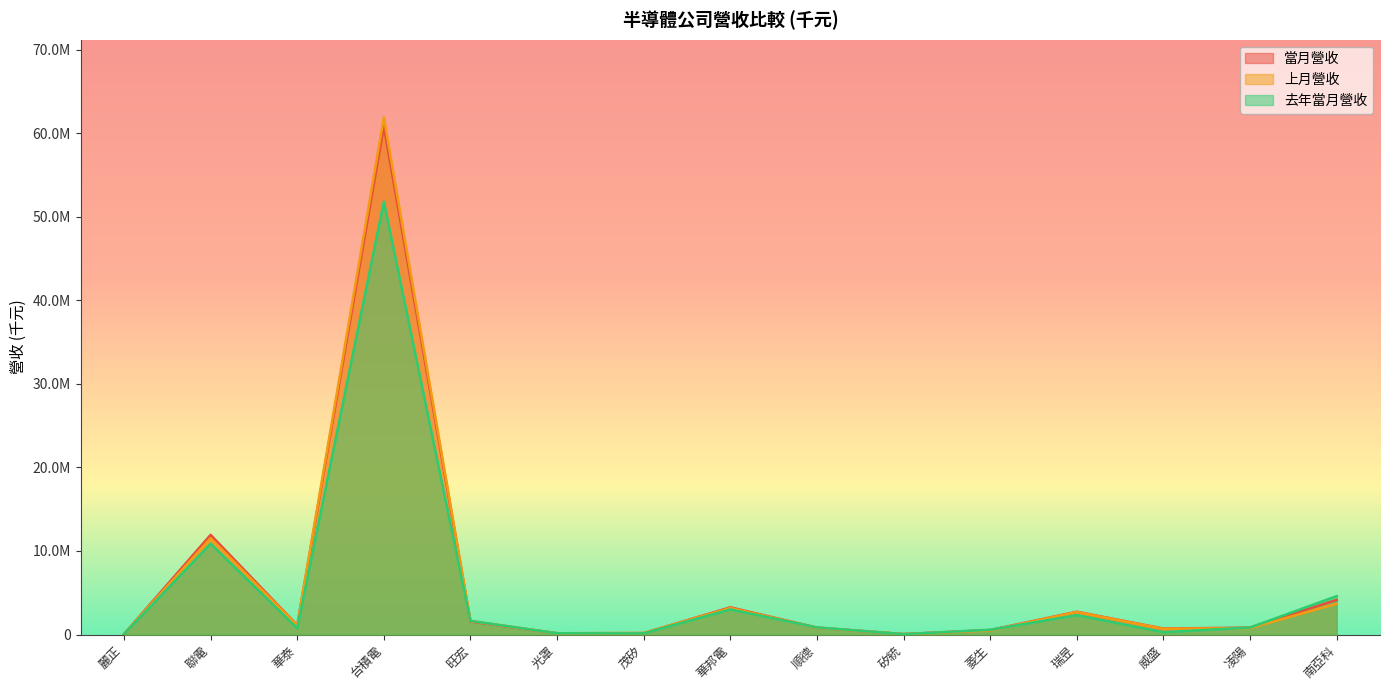

At how many categories does at least one series exceed 45583772?

1